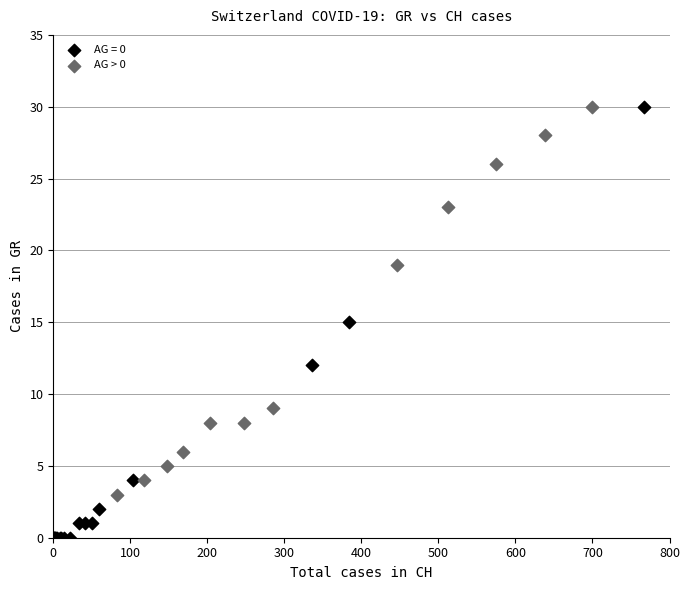

Which series has the widest spread of Y values?

AG = 0